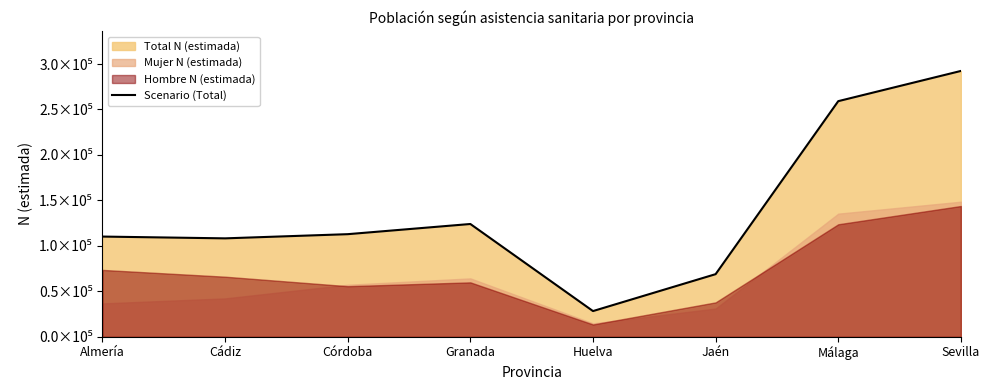

Where does the data first go above 112844?

Granada